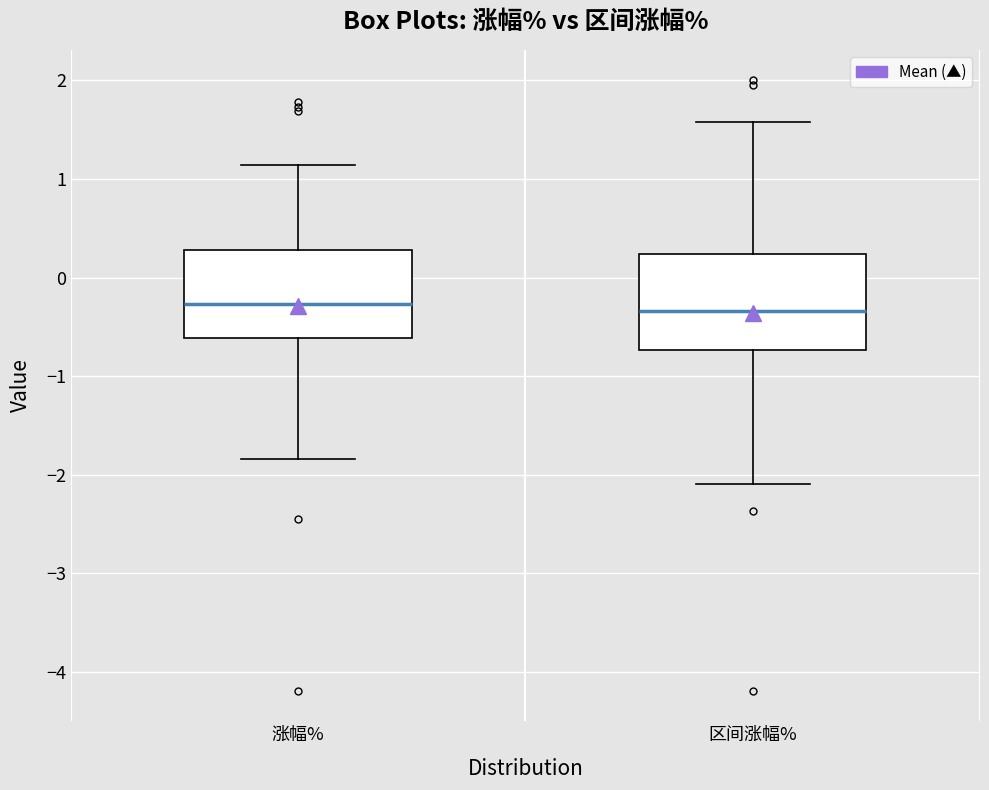

Where is the lower edge of the box for 涨幅% on the y-axis? The values are not printed on the chart, so give them approximately, as read against the axis.

-0.6